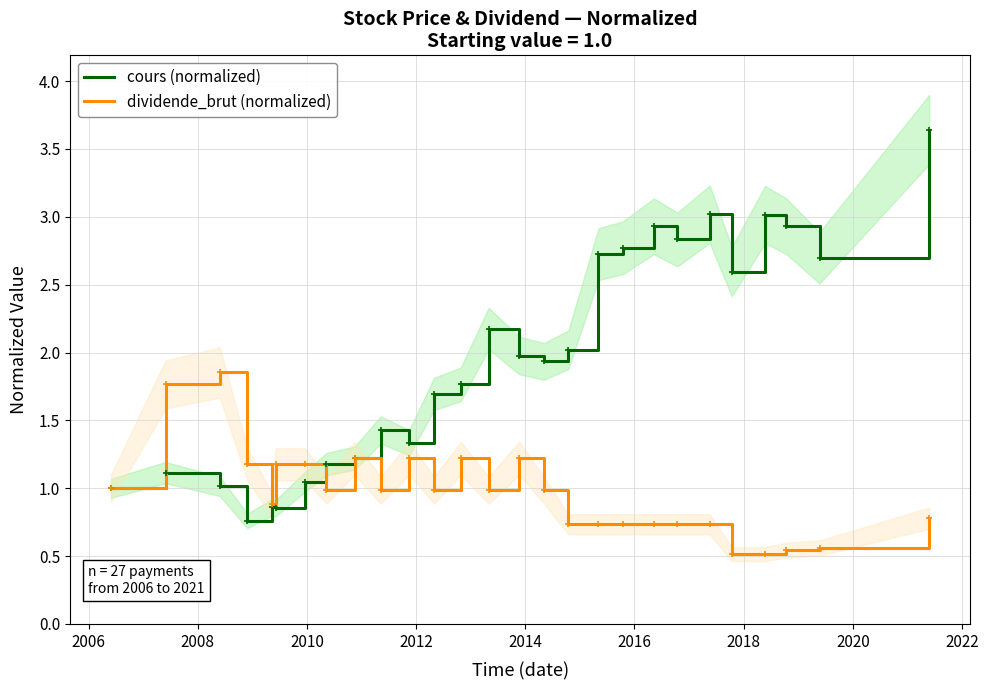

What is the average value of the cours (normalized) series?

1.9